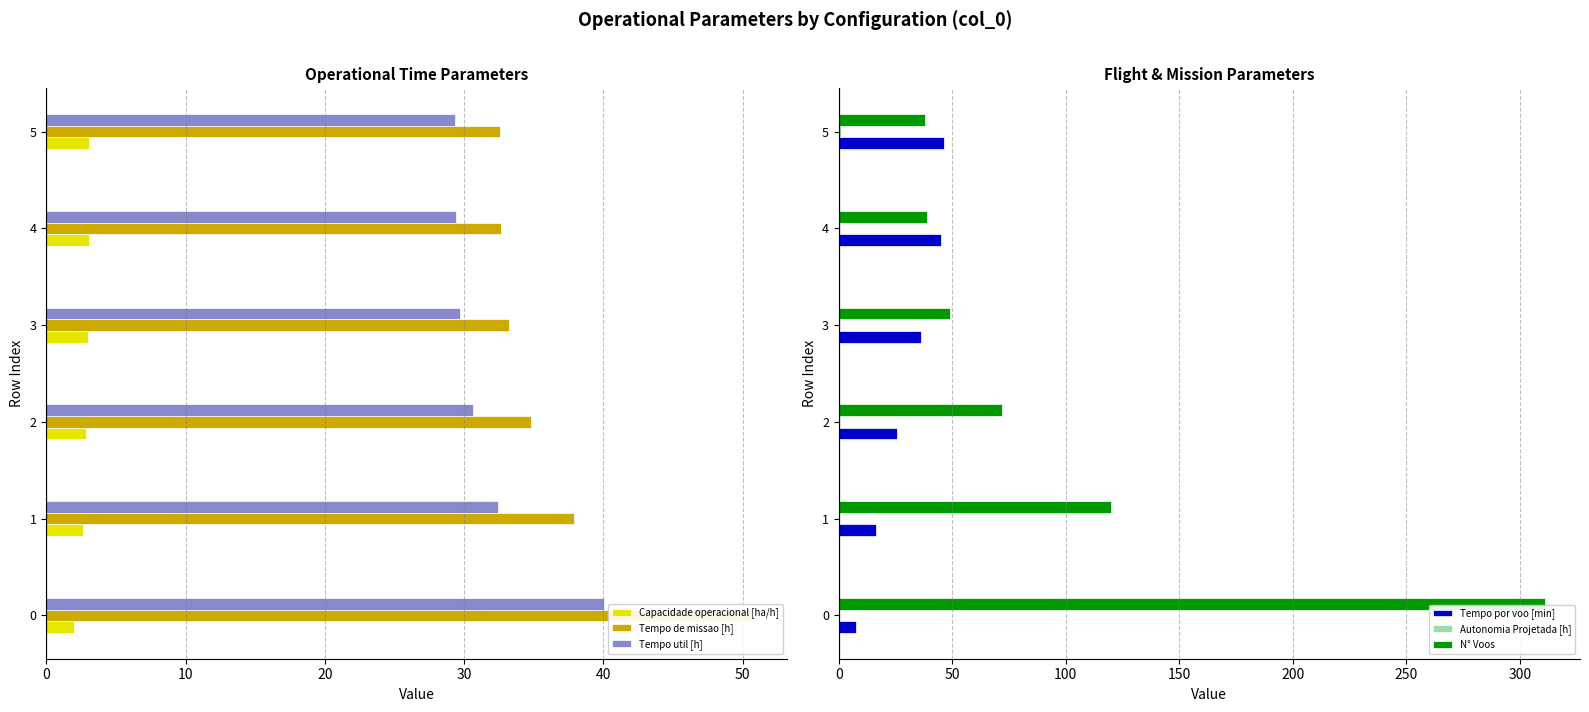

What are all the series names shown in the legend?

Capacidade operacional [ha/h], Tempo de missao [h], Tempo util [h], Tempo por voo [min], Autonomia Projetada [h], N° Voos